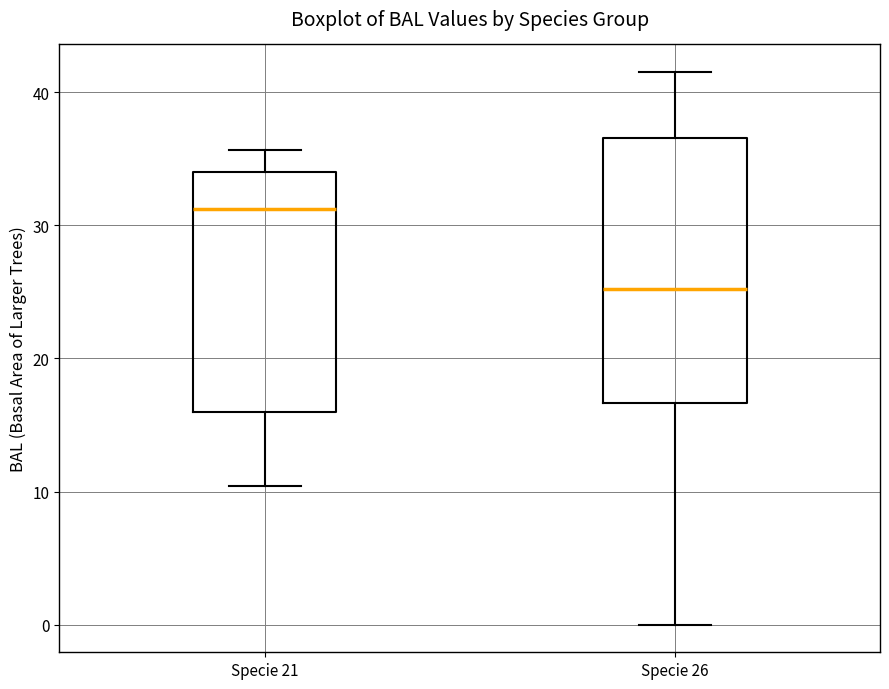

Which box's median line is the highest?

Specie 21